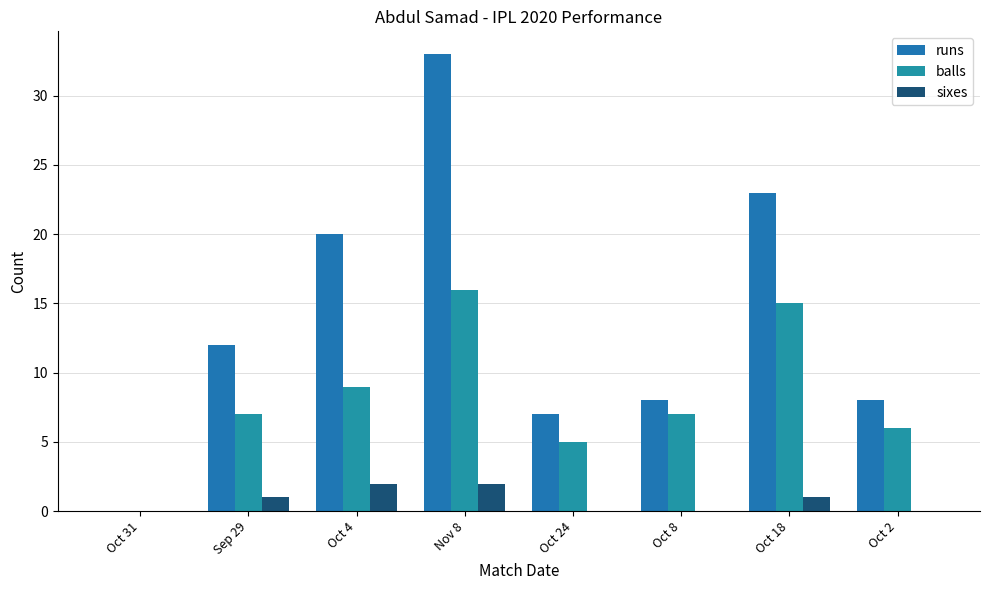

Count the number of categories in the chart.

8